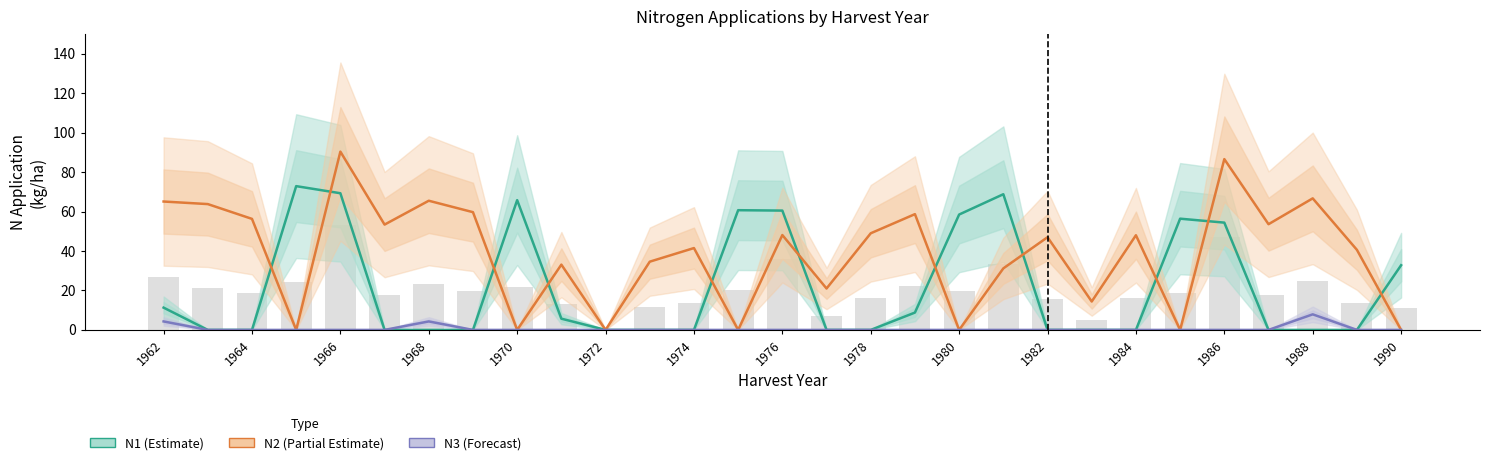

How many data points in N3 (Forecast) are above 0?

3